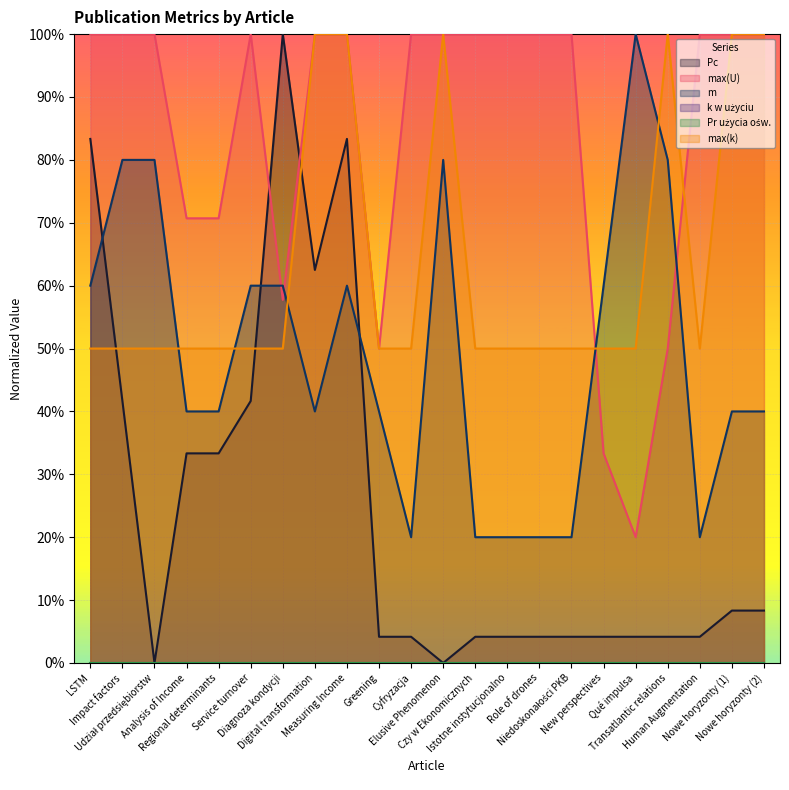

Which series has the largest total across all categories?

max(U)